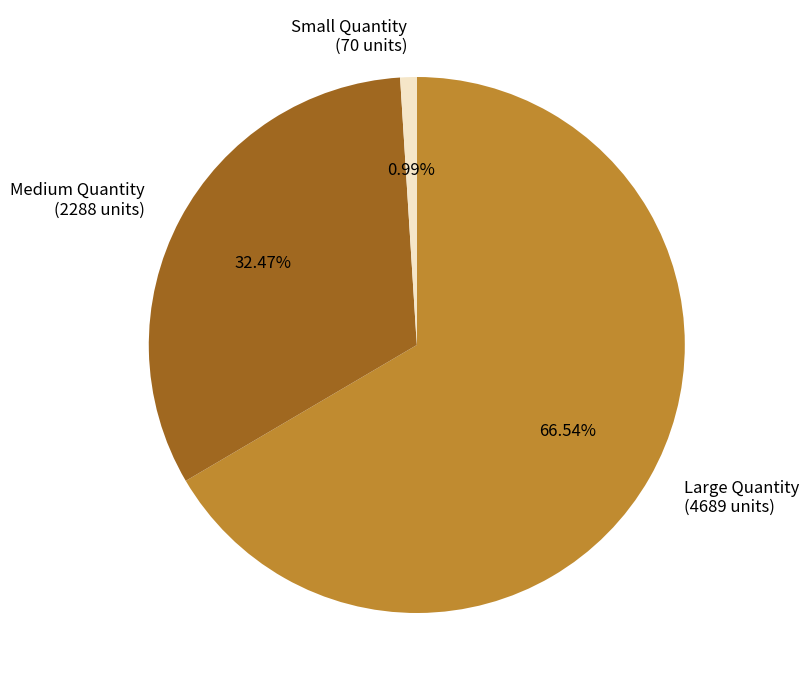

Is there a majority slice in this chart?

Yes